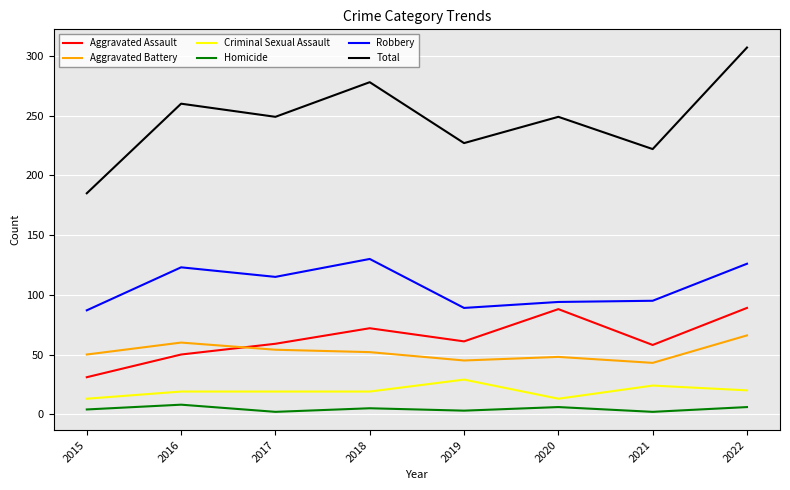

Rank the series by their maximum value, from lowest to highest.

Homicide, Criminal Sexual Assault, Aggravated Battery, Aggravated Assault, Robbery, Total